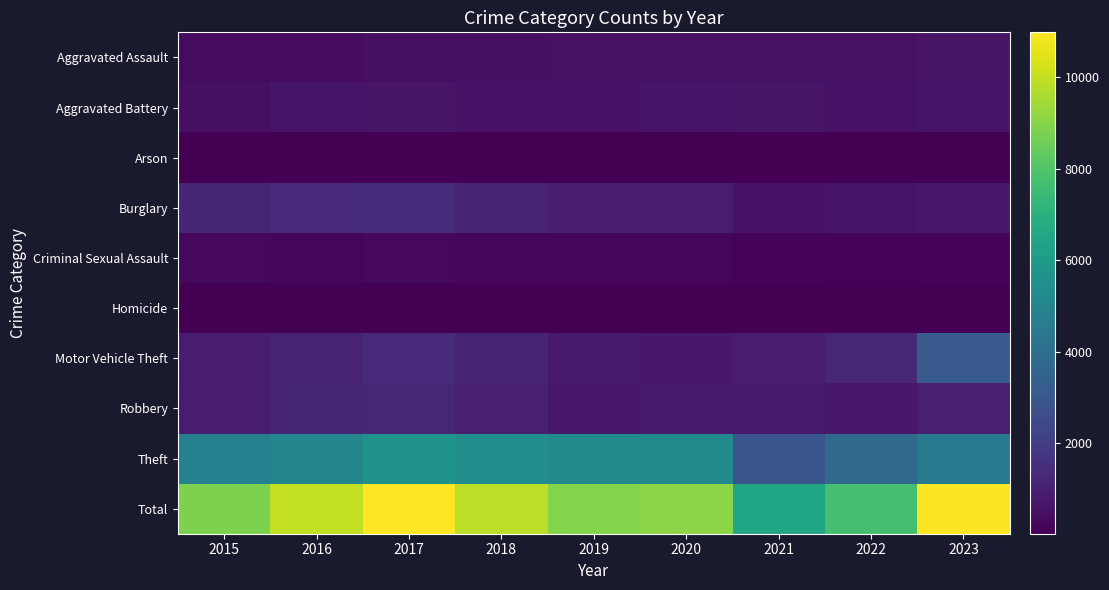

Reading right to left, transcribe all the data shown in this chart.

Aggravated Assault: 2023=602	2022=520	2021=526	2020=502	2019=514	2018=475	2017=482	2016=379	2015=336
Aggravated Battery: 2023=658	2022=547	2021=579	2020=635	2019=536	2018=551	2017=586	2016=622	2015=471
Arson: 2023=53	2022=29	2021=42	2020=26	2019=25	2018=31	2017=43	2016=47	2015=18
Burglary: 2023=731	2022=646	2021=534	2020=842	2019=900	2018=1051	2017=1438	2016=1344	2015=1149
Criminal Sexual Assault: 2023=139	2022=144	2021=127	2020=205	2019=218	2018=205	2017=242	2016=191	2015=237
Homicide: 2023=48	2022=62	2021=57	2020=42	2019=28	2018=49	2017=57	2016=69	2015=34
Motor Vehicle Theft: 2023=3094	2022=1212	2021=880	2020=763	2019=807	2018=1106	2017=1324	2016=1101	2015=892
Robbery: 2023=996	2022=784	2021=798	2020=822	2019=727	2018=993	2017=1200	2016=1157	2015=860
Theft: 2023=4590	2022=3816	2021=2969	2020=5252	2019=5205	2018=5426	2017=5605	2016=5045	2015=4827
Total: 2023=10911	2022=7760	2021=6512	2020=9089	2019=8960	2018=9887	2017=10977	2016=9955	2015=8824